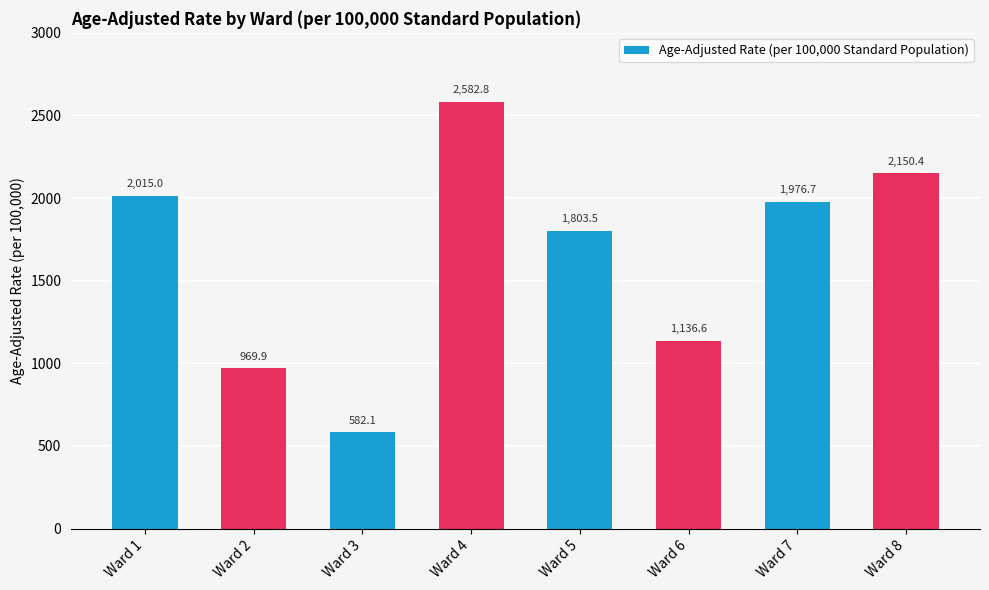

Approximately how many times larger is the value at Ward 6 compared to Ward 1?

0.6